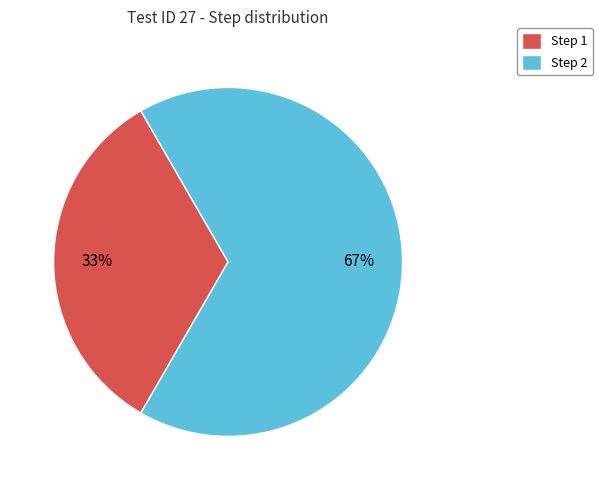

What percentage is the Step 1 slice, to the nearest percent?

33%